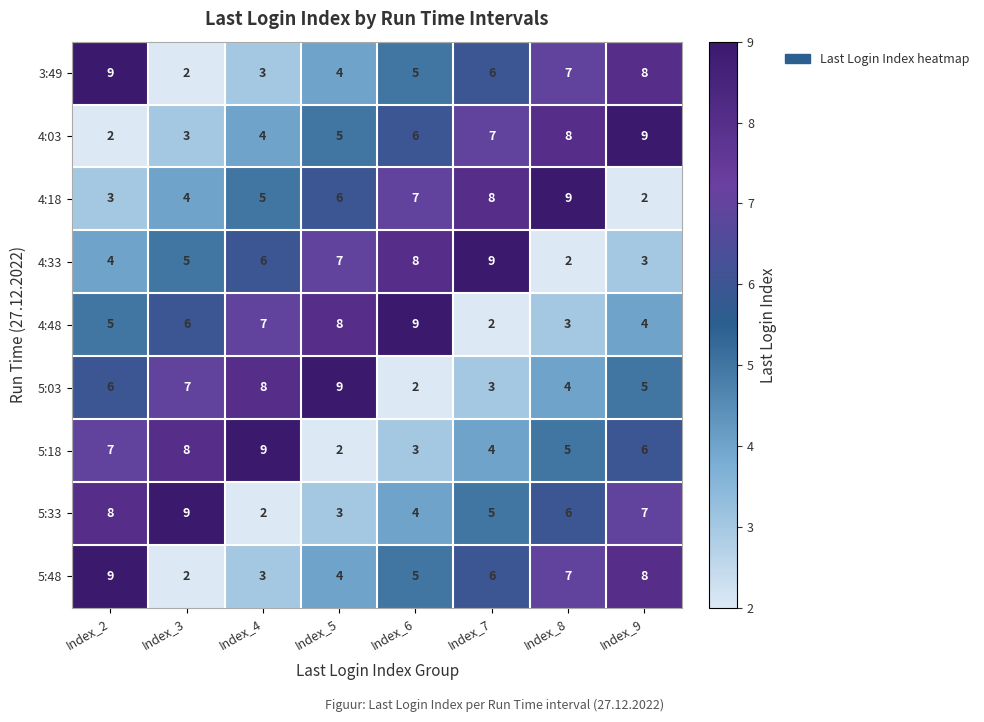

What is the difference between the highest and lowest values at Index_4?

7